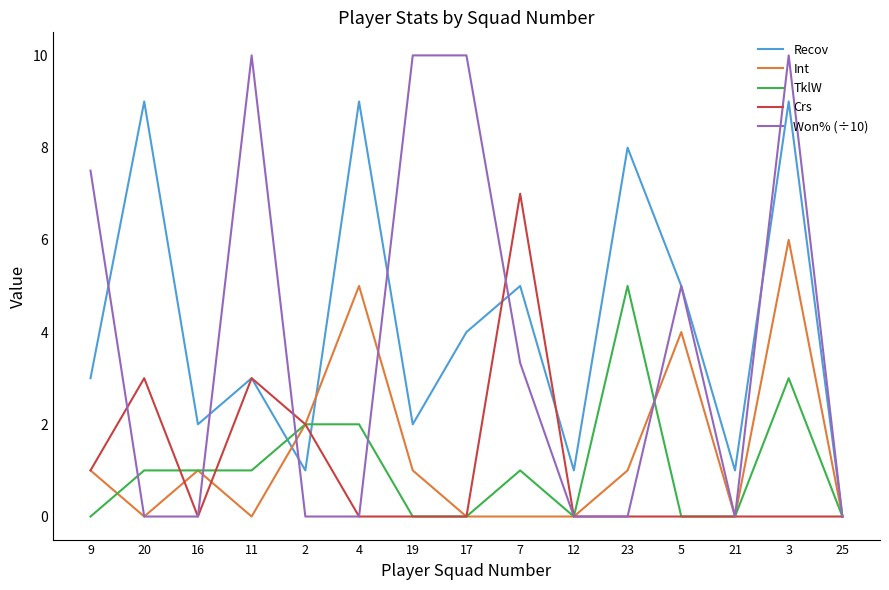

What is the total value across all series at 19?

13.0